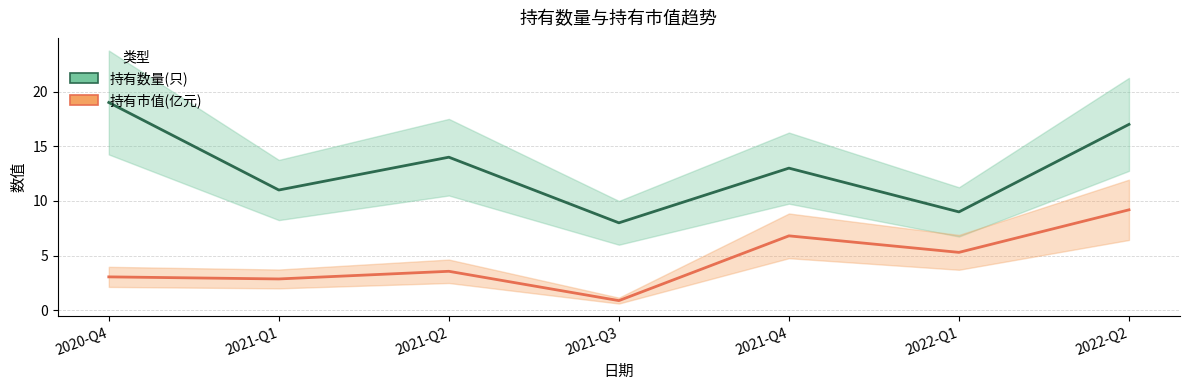

At which category is the sum across all series the highest?

2022-Q2